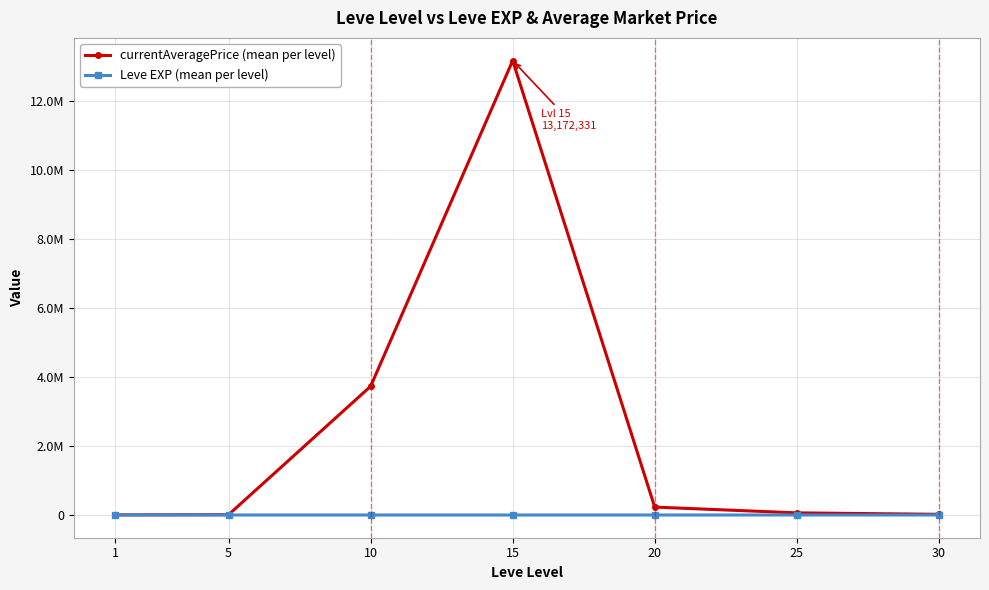

Does the chart have visible grid lines?

Yes